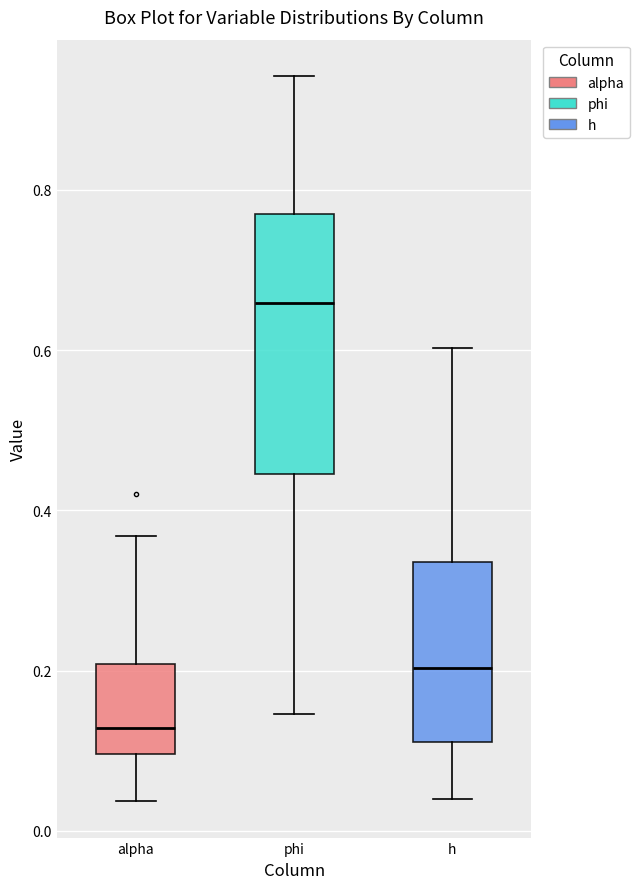

Comparing the boxes themselves (not the whiskers), which one is the tallest?

phi